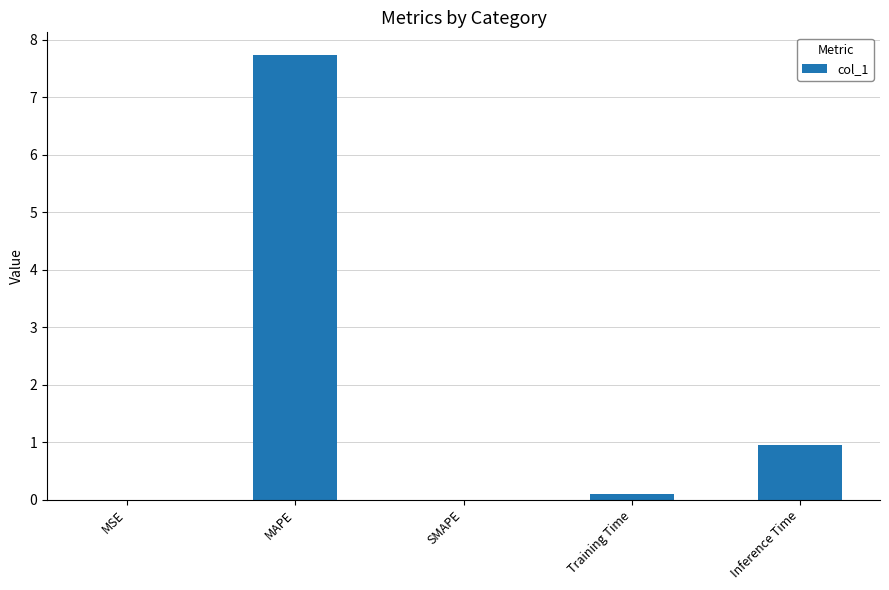

What is the sum of the values at MSE and Training Time?

0.1